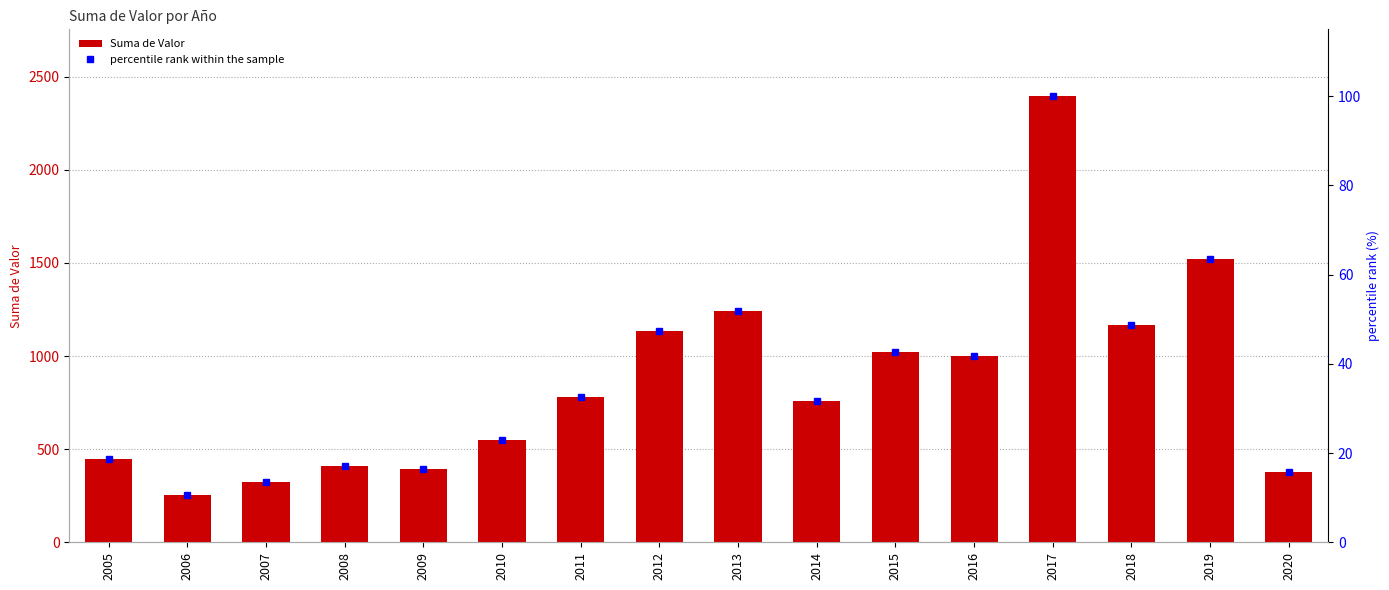

Is the value of percentile rank within the sample at 2005 greater than the value of Suma de Valor at 2019?

No